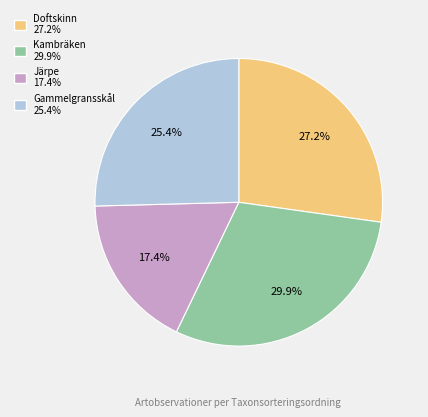

Count the number of slices in the pie.

4